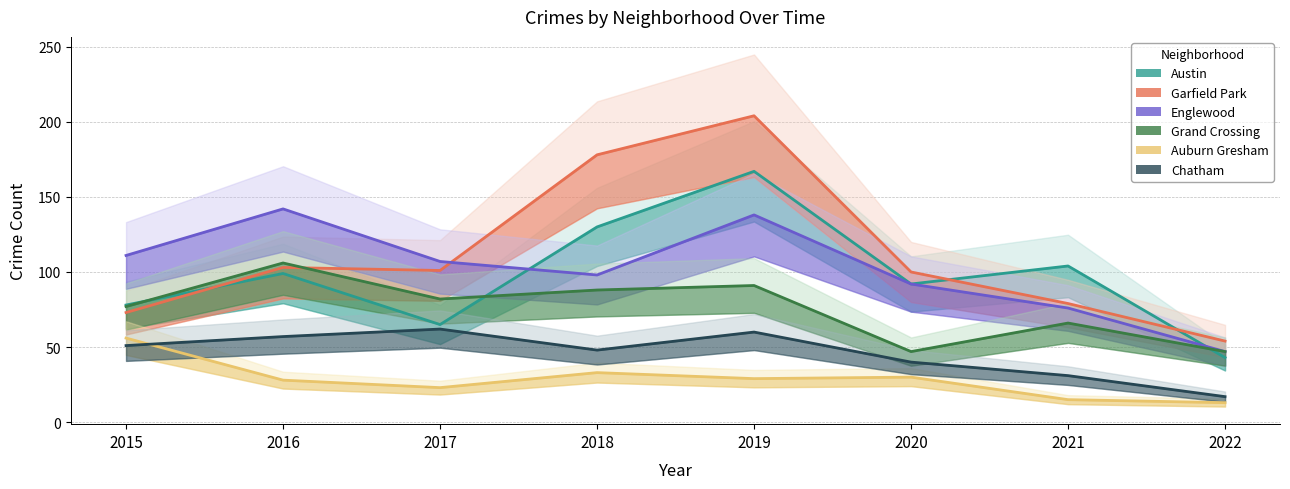

At which label does Englewood first exceed 107?

2015